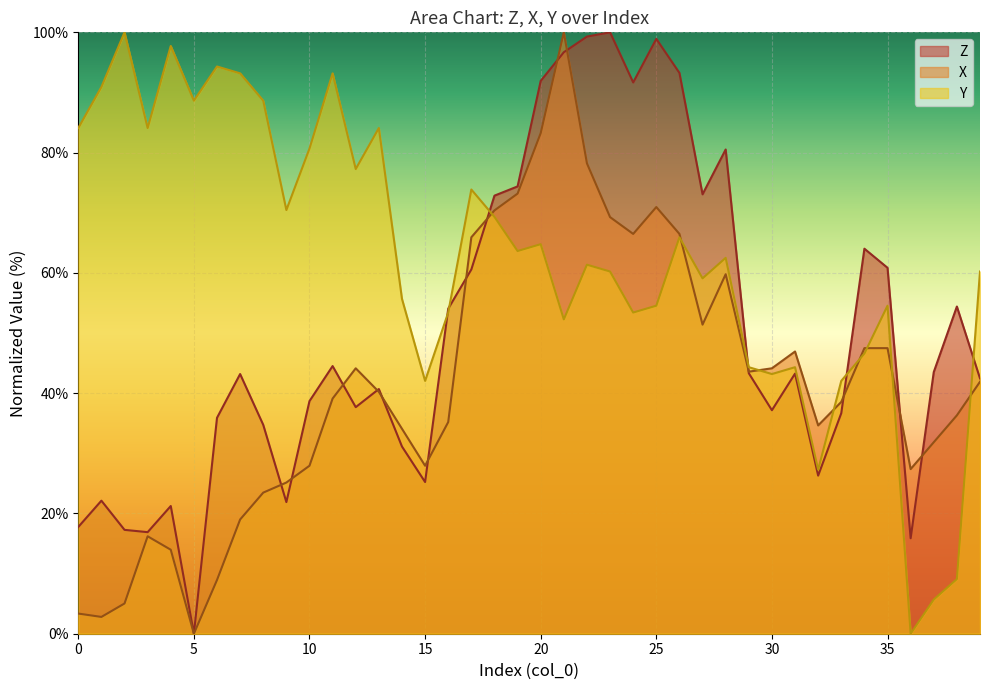

Which series ends up on top after the final intersection of X and Y?

Y